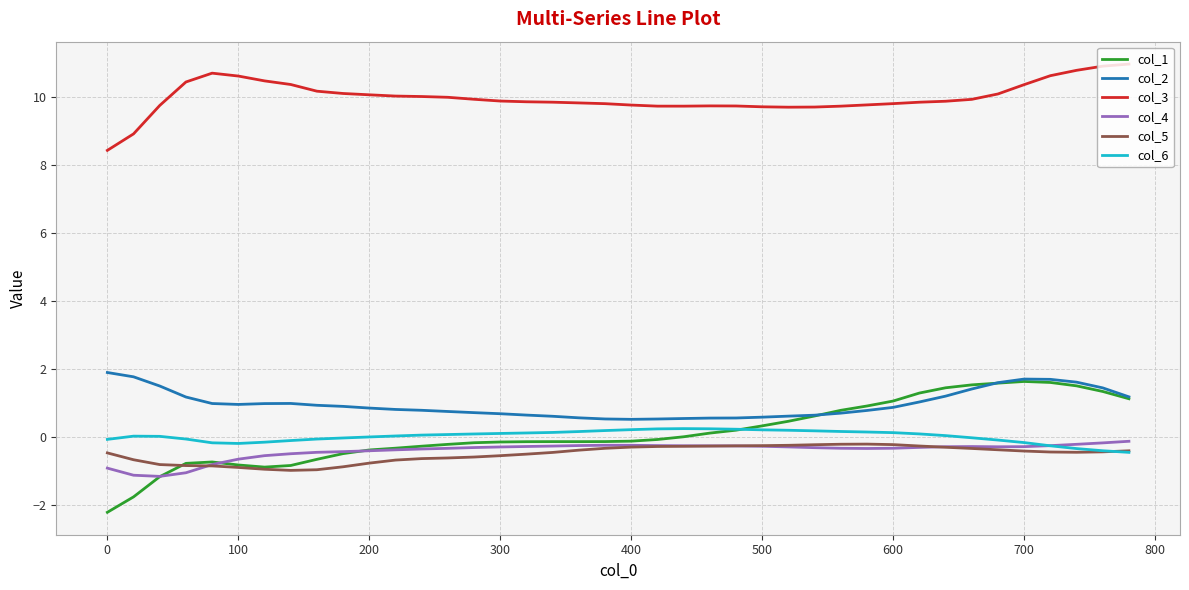

True or false: col_6 and col_2 cross at least once.

False